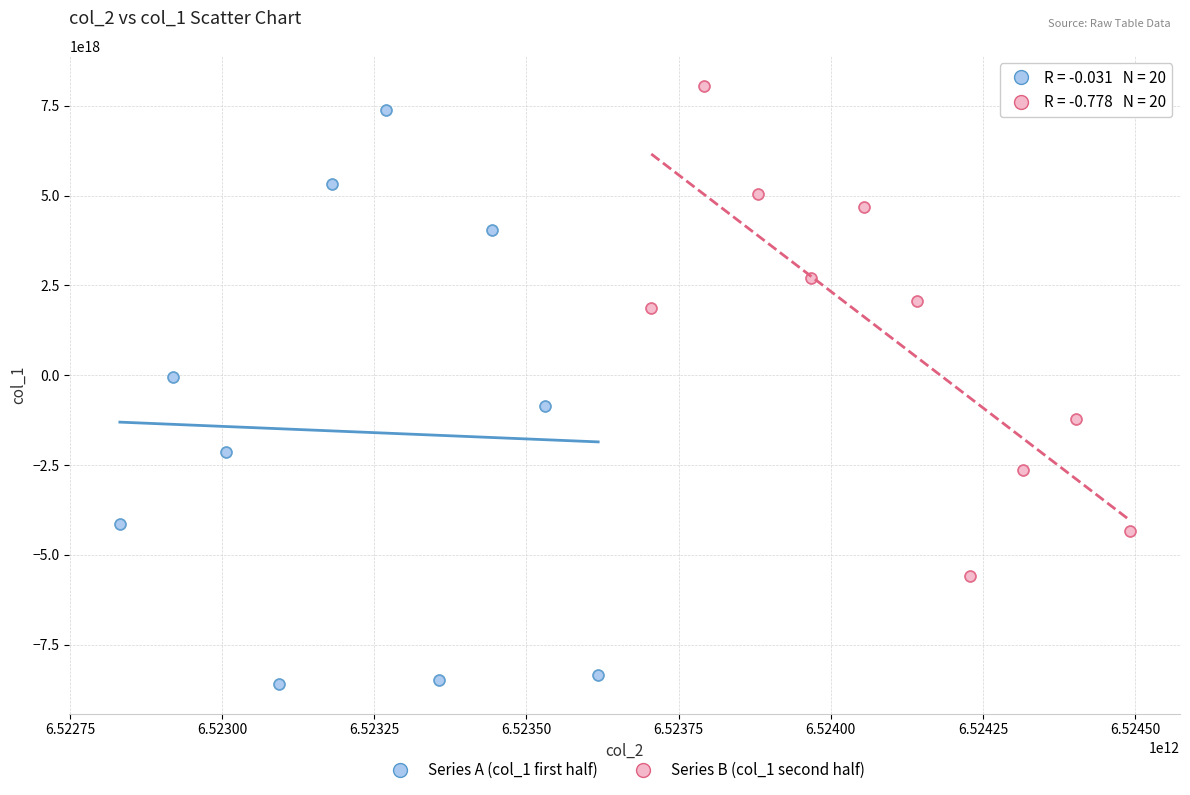

Which series has the largest Y range (max minus min)?

Series A (col_1 first half)